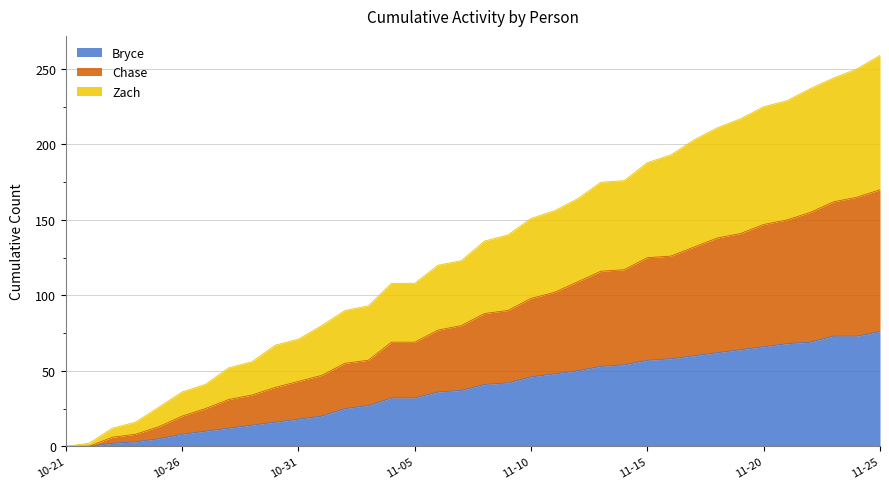

List the series in order of their overall mean, lowest first.

Bryce, Chase, Zach